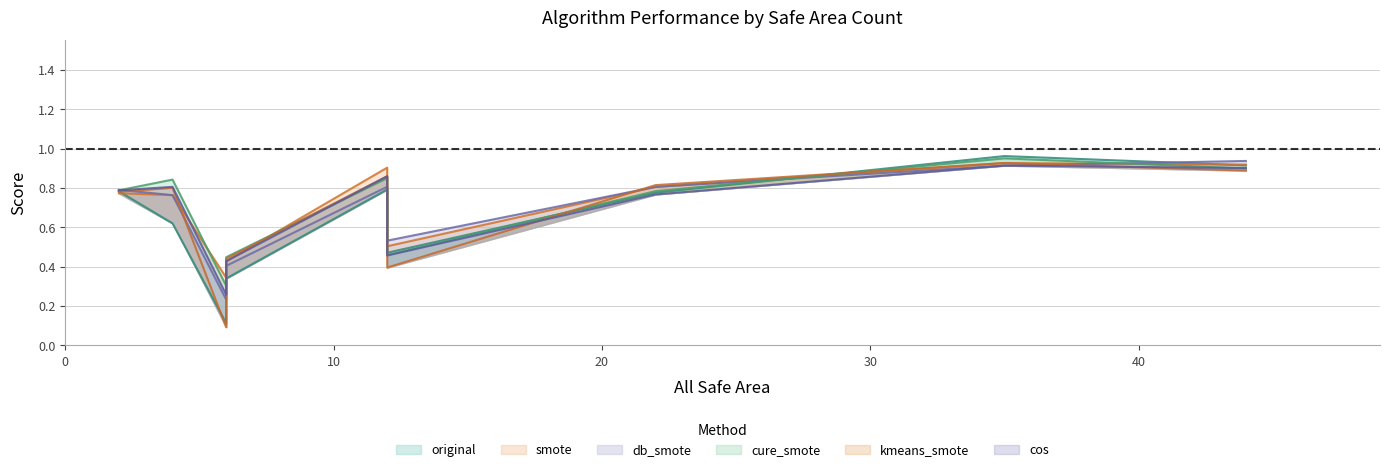

True or false: cos has more than 2 points higher than both neighbors.

True